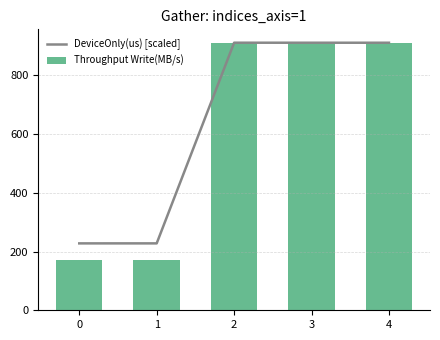

What is the average value of the Throughput Write(MB/s) series?

614.9